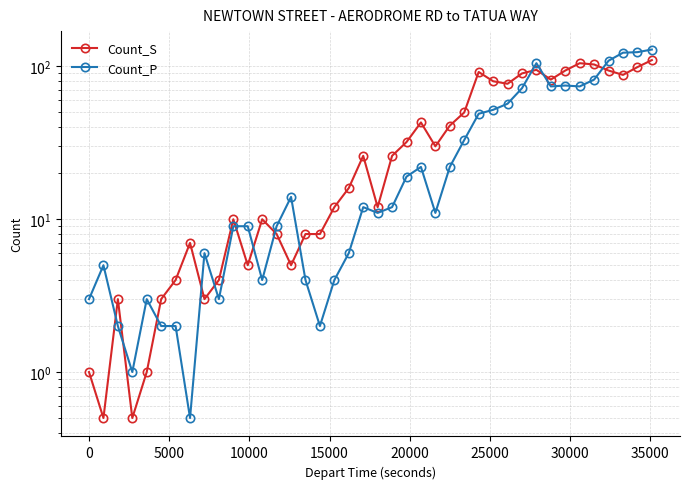

What is the sum of all Count_S values?

1578.0